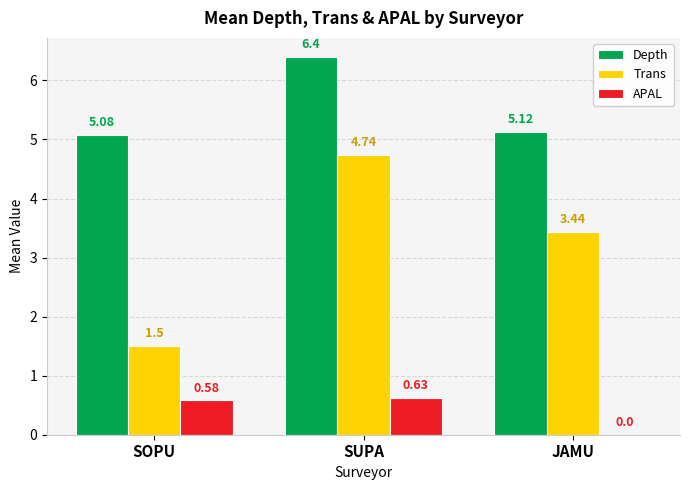

How many groups of bars are there?

3